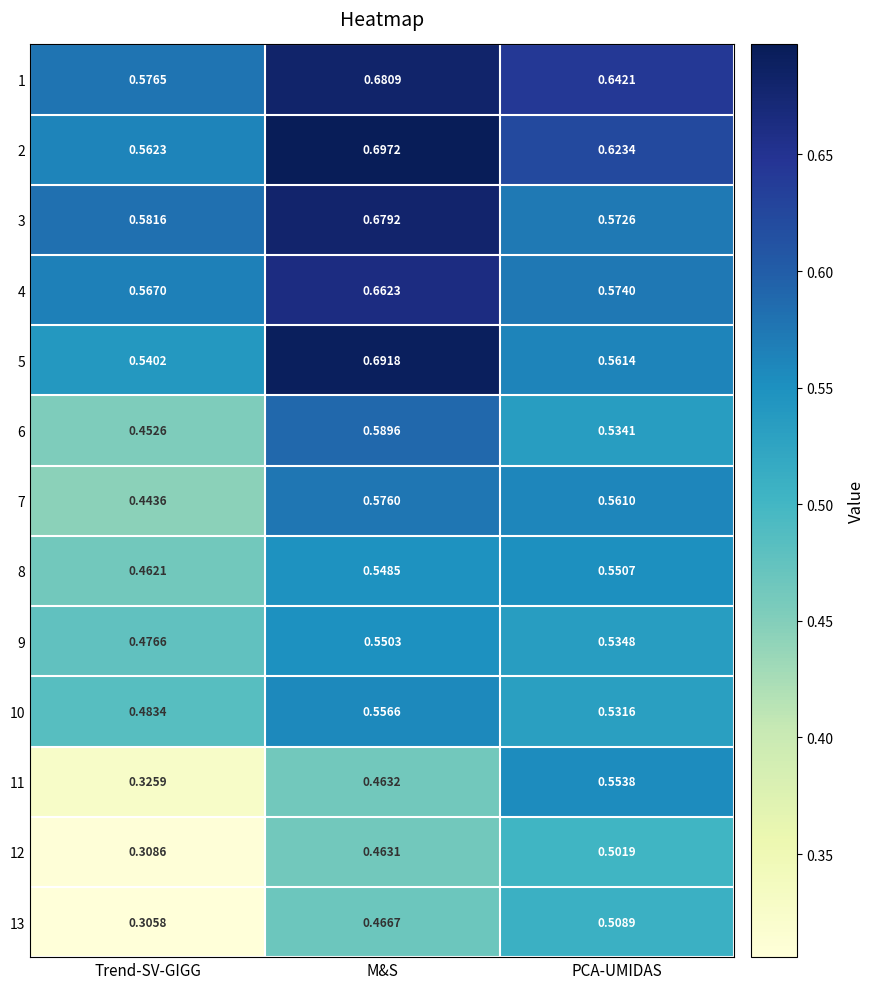

Which category has the lowest value across all series?

Trend-SV-GIGG